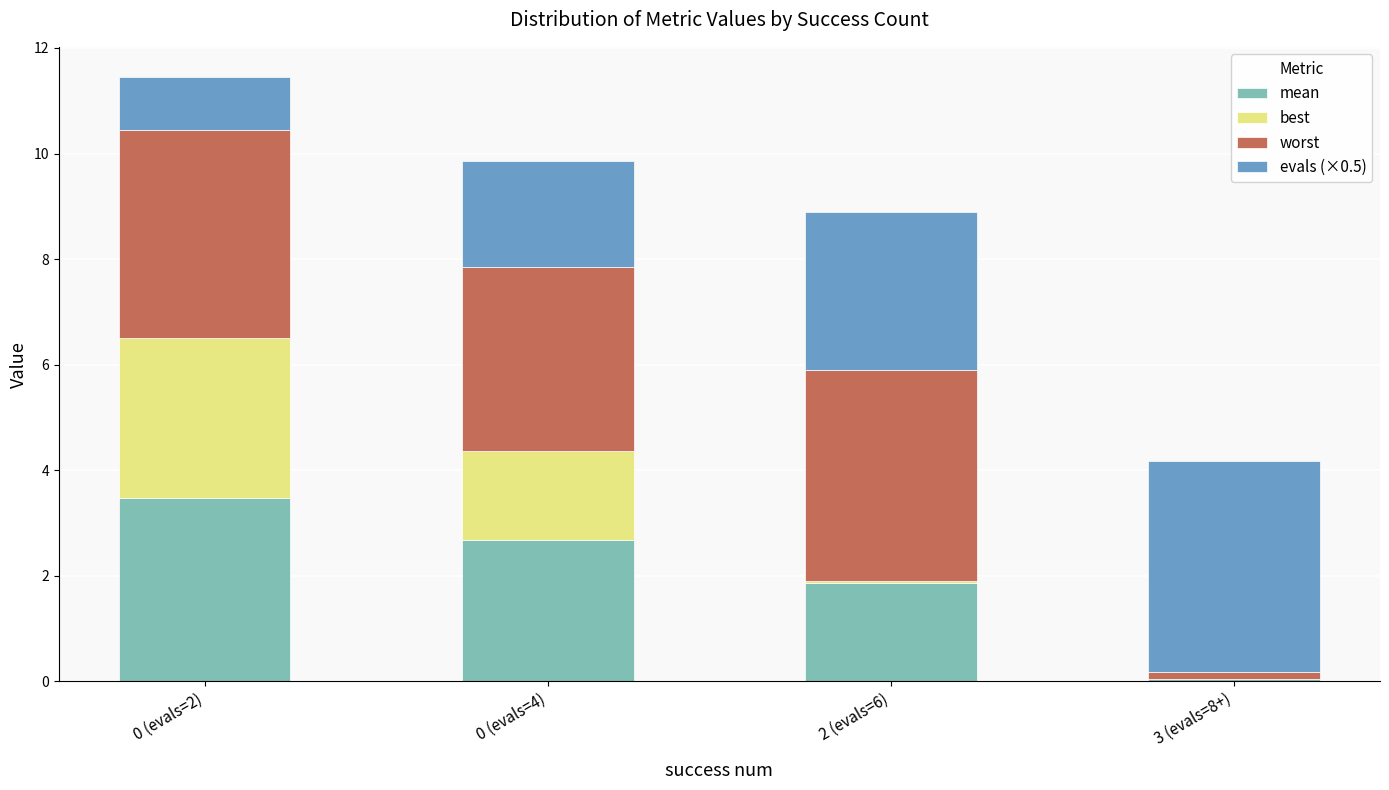

At which label is best closest to 1?

0 (evals=4)